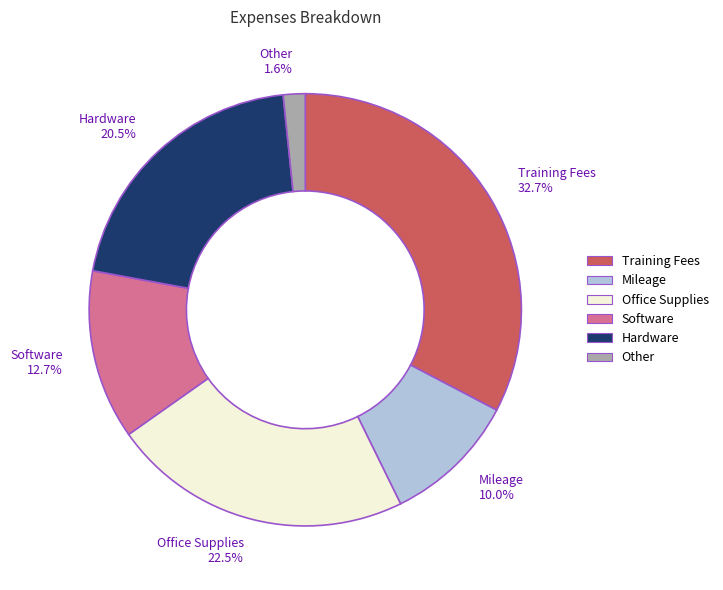

Which has a higher value, Training Fees or Mileage?

Training Fees